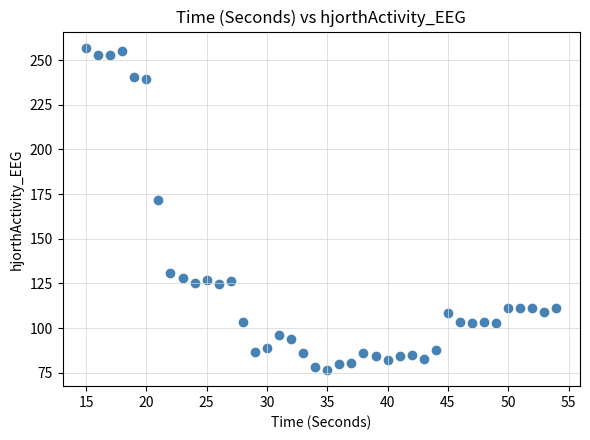

What Y value in the scatter plot is closest to 166?

171.5